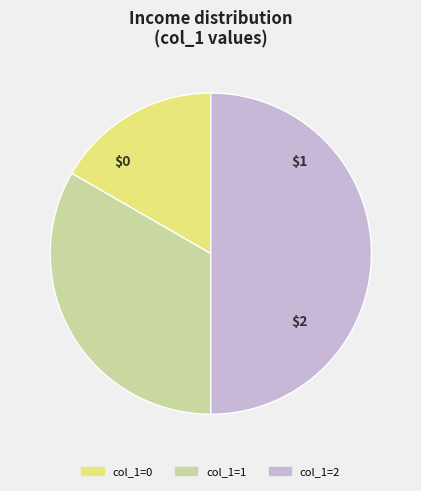

What is the largest slice in the pie chart?

2